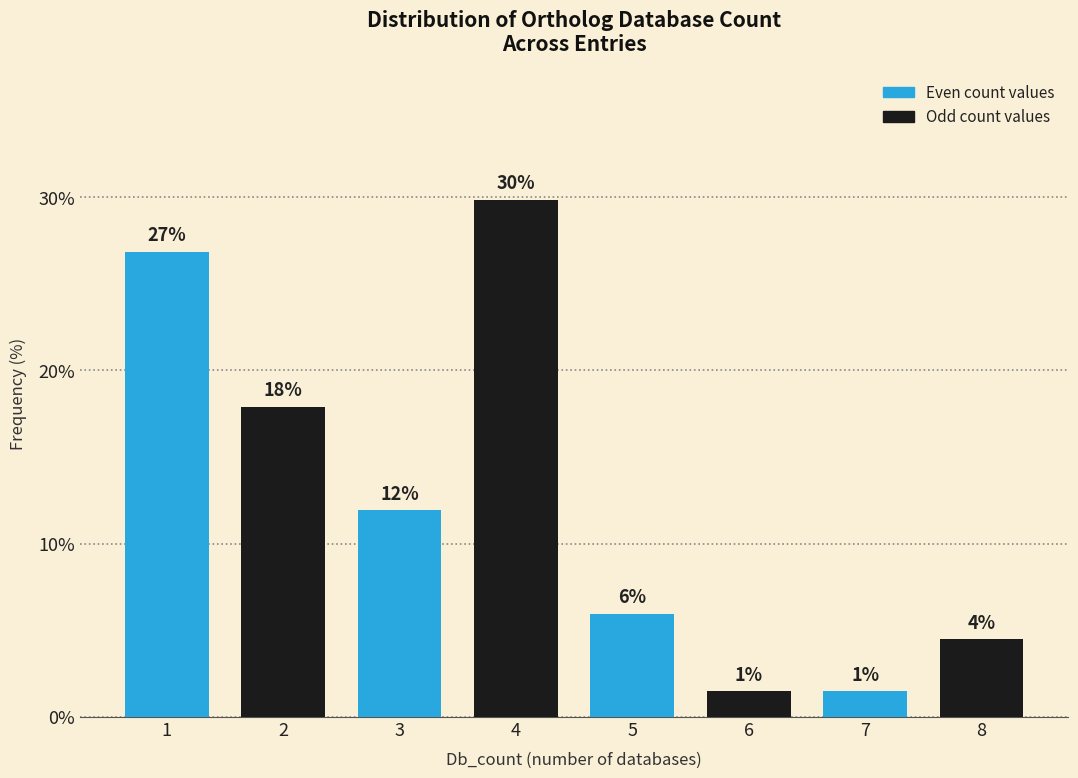

What is the ratio of the value at 2 to the value at 3?

1.5